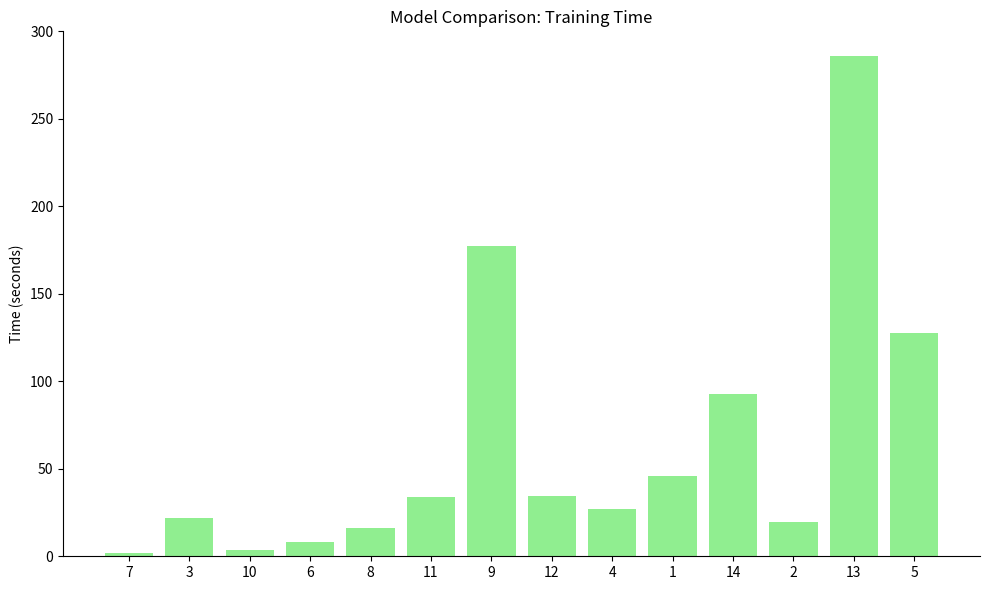

What is the value of the 13th bar from the left?

285.8